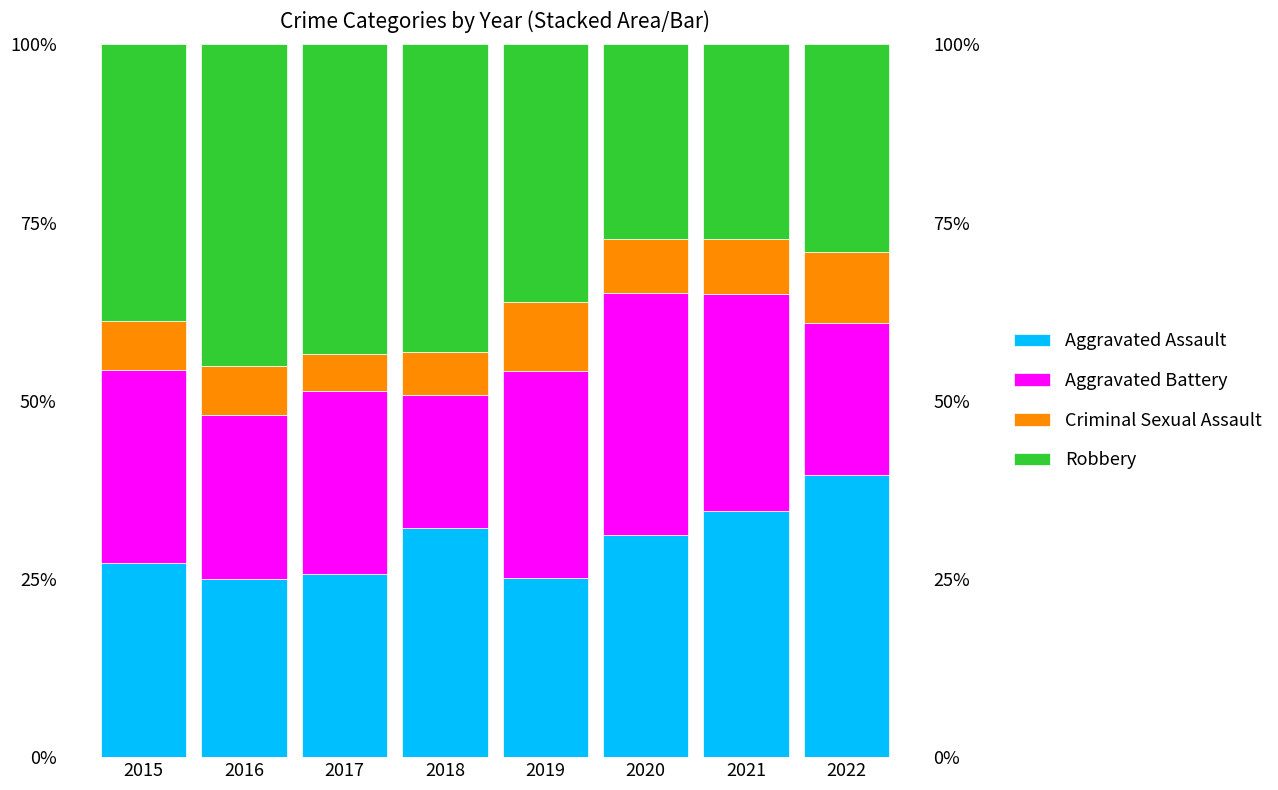

Count the number of data series in this chart.

4